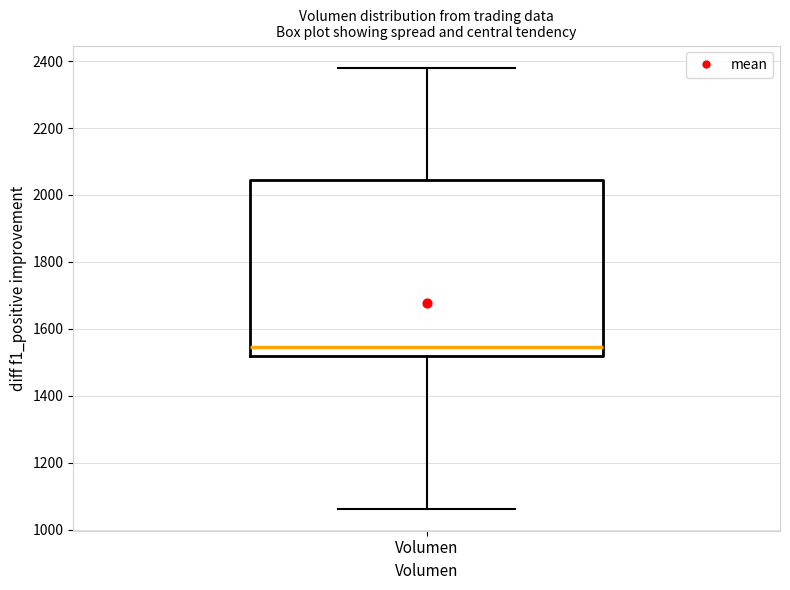

Where is the lower edge of the box for Volumen on the y-axis? The values are not printed on the chart, so give them approximately, as read against the axis.

1520